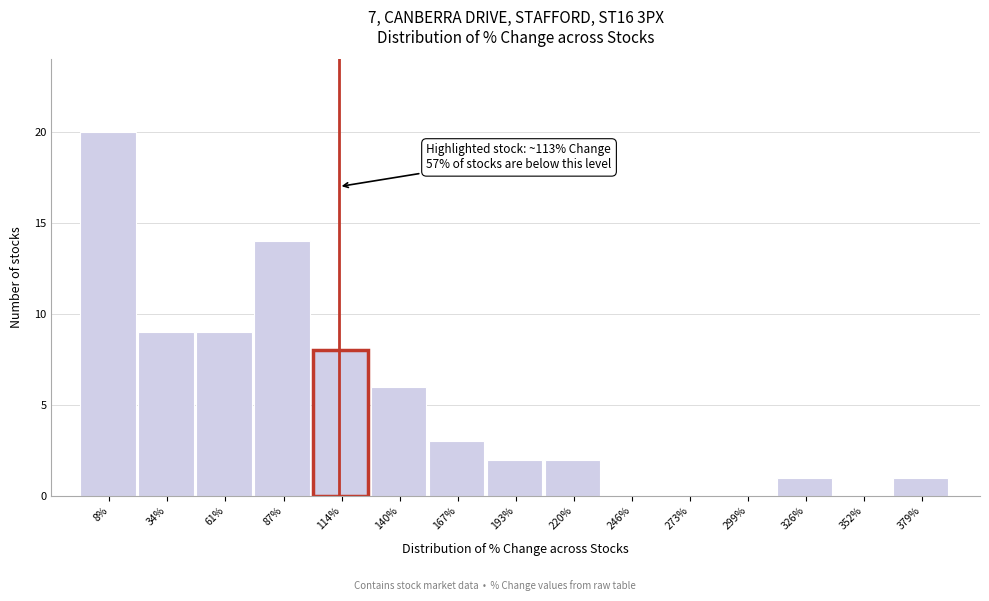

Which range on the x-axis has the tallest bar?

-5 to 20